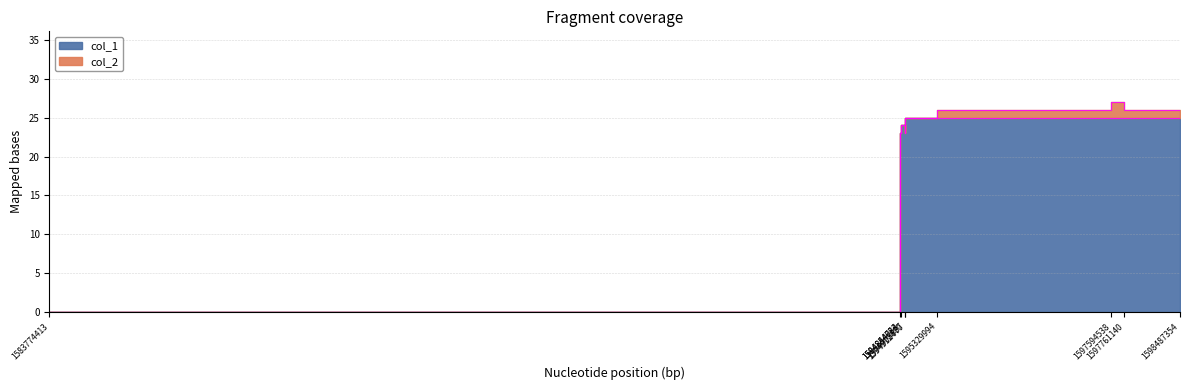

The value at 1594844033 is 23. True or false?

True